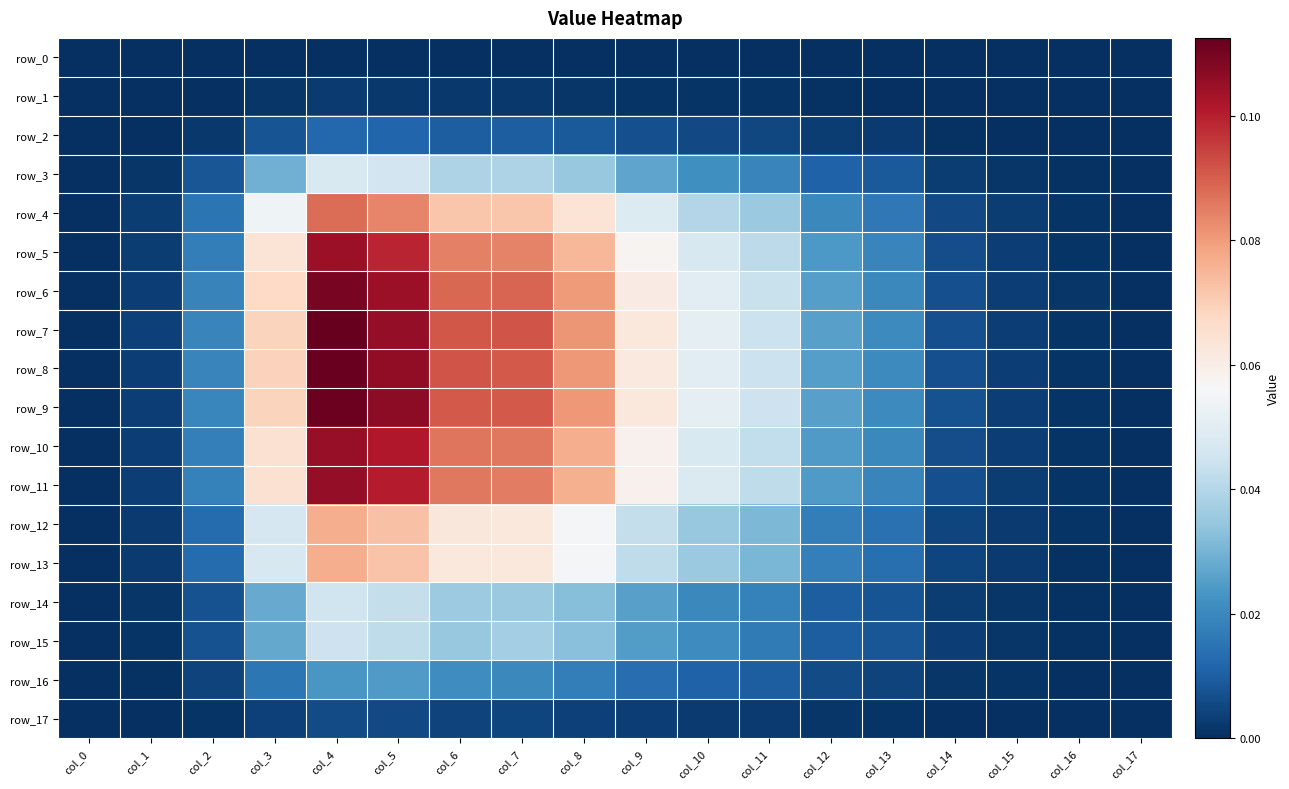

Rank the series by their maximum value, from highest to lowest.

row_7, row_8, row_9, row_6, row_11, row_10, row_5, row_4, row_13, row_12, row_3, row_14, row_15, row_16, row_2, row_17, row_1, row_0